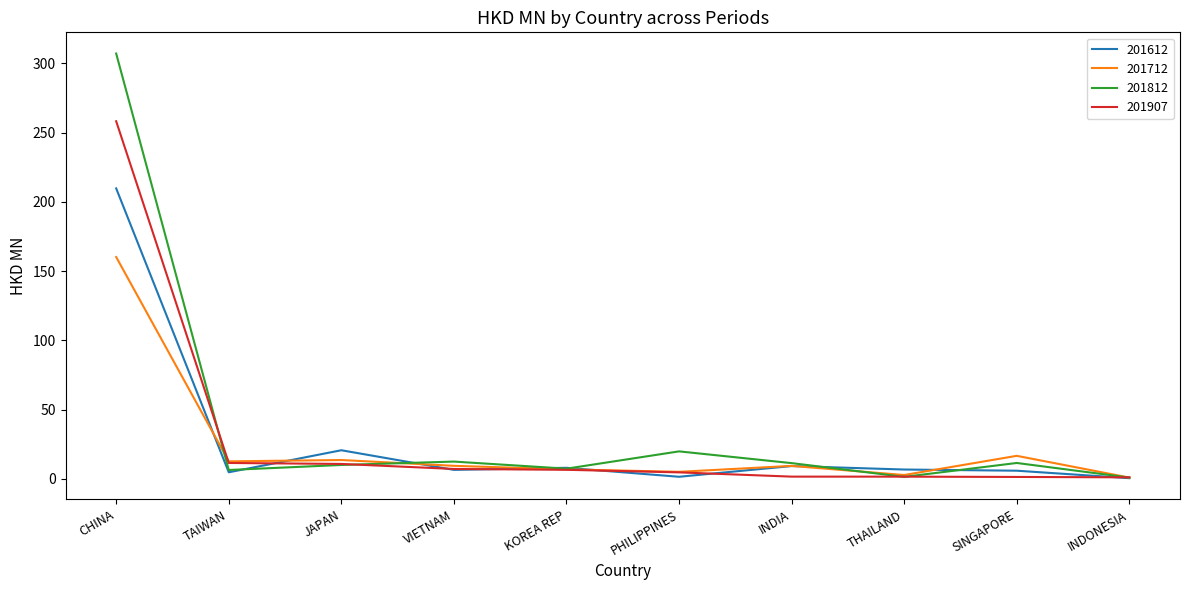

True or false: 201612 has a value of 36.0 at JAPAN.

False